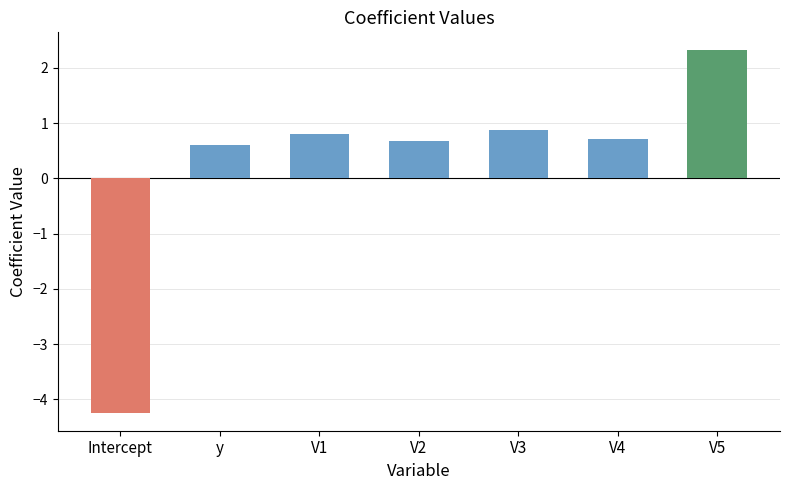

True or false: the data shows 0.3 at V1.

False